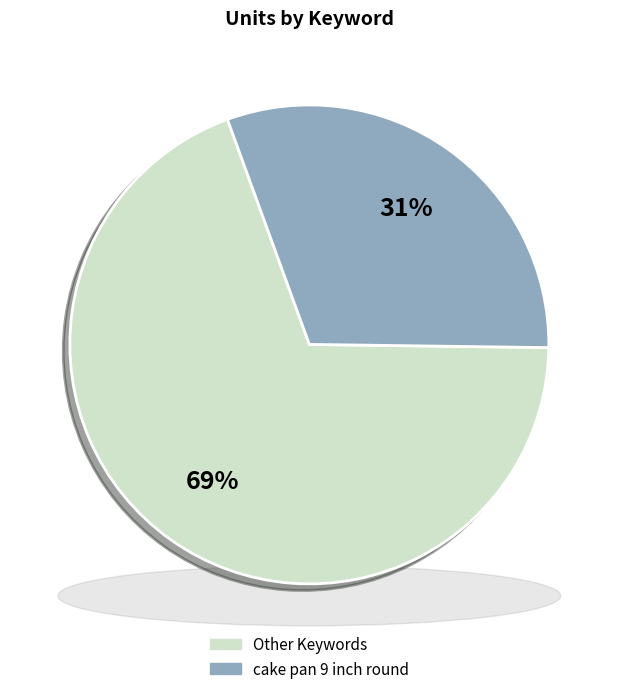

Is it true that cake pan 9 inch round is 31% of the pie?

True